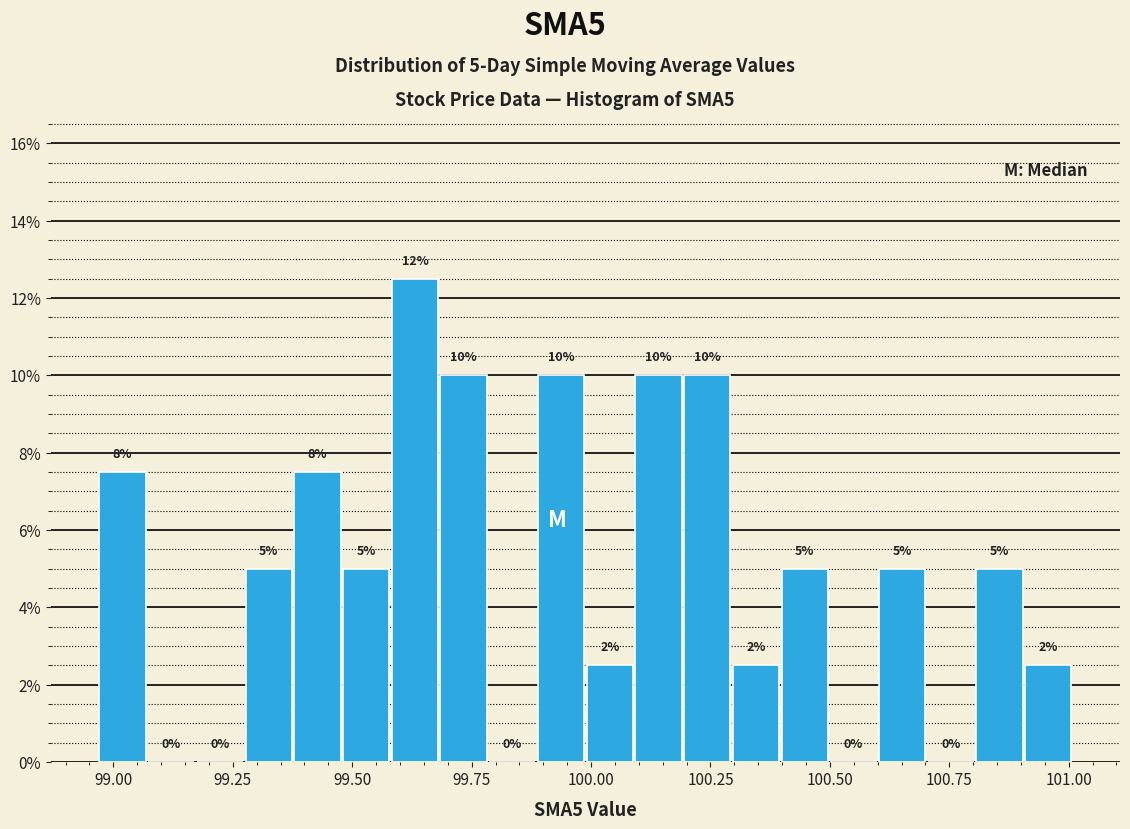

Read against the x-axis, roughly where is the centre of the tallest bar?

99.65